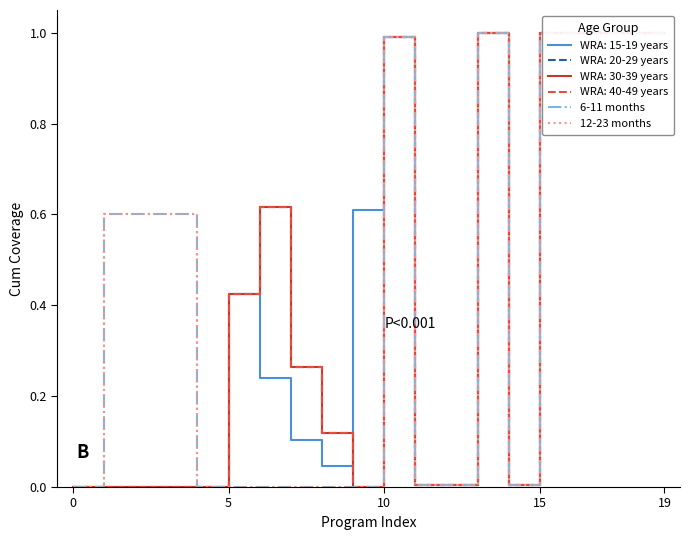

What is the label of the 7th point from the left?

6